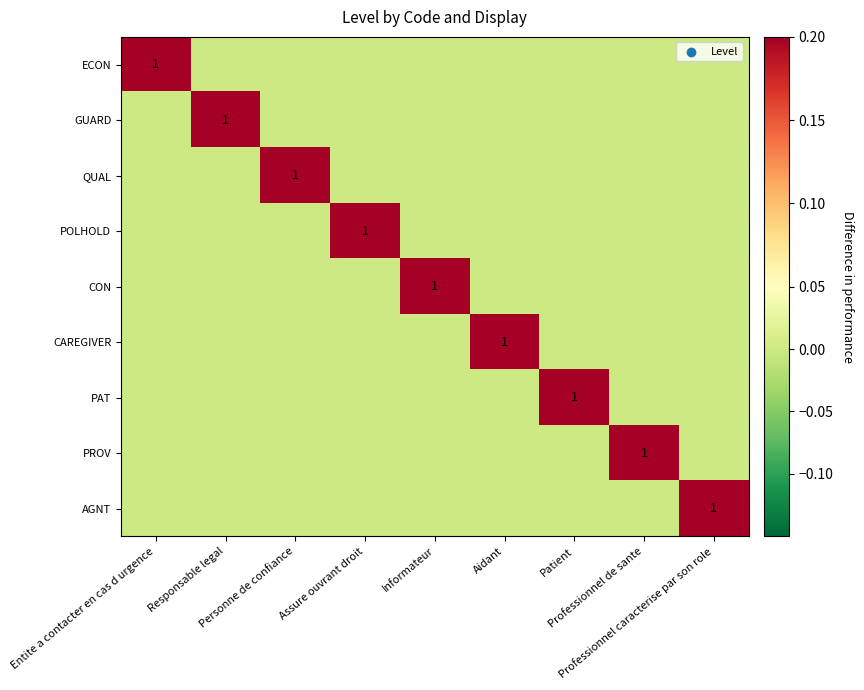

What is the difference between the maximum and minimum values in the CON series?

1